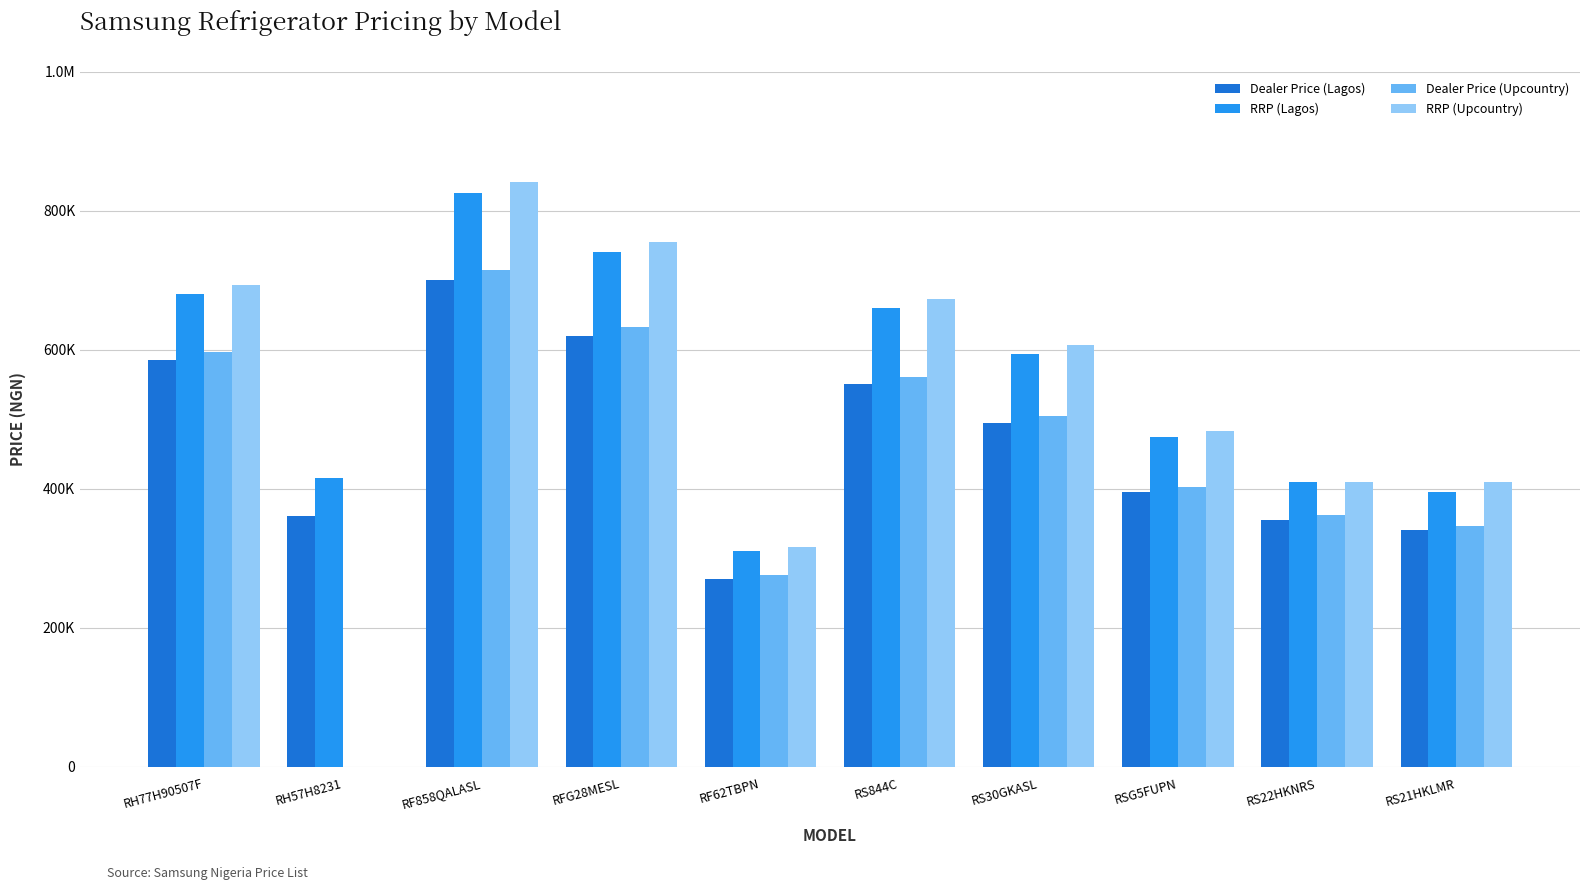

Which series has the largest total across all categories?

RRP (Lagos)